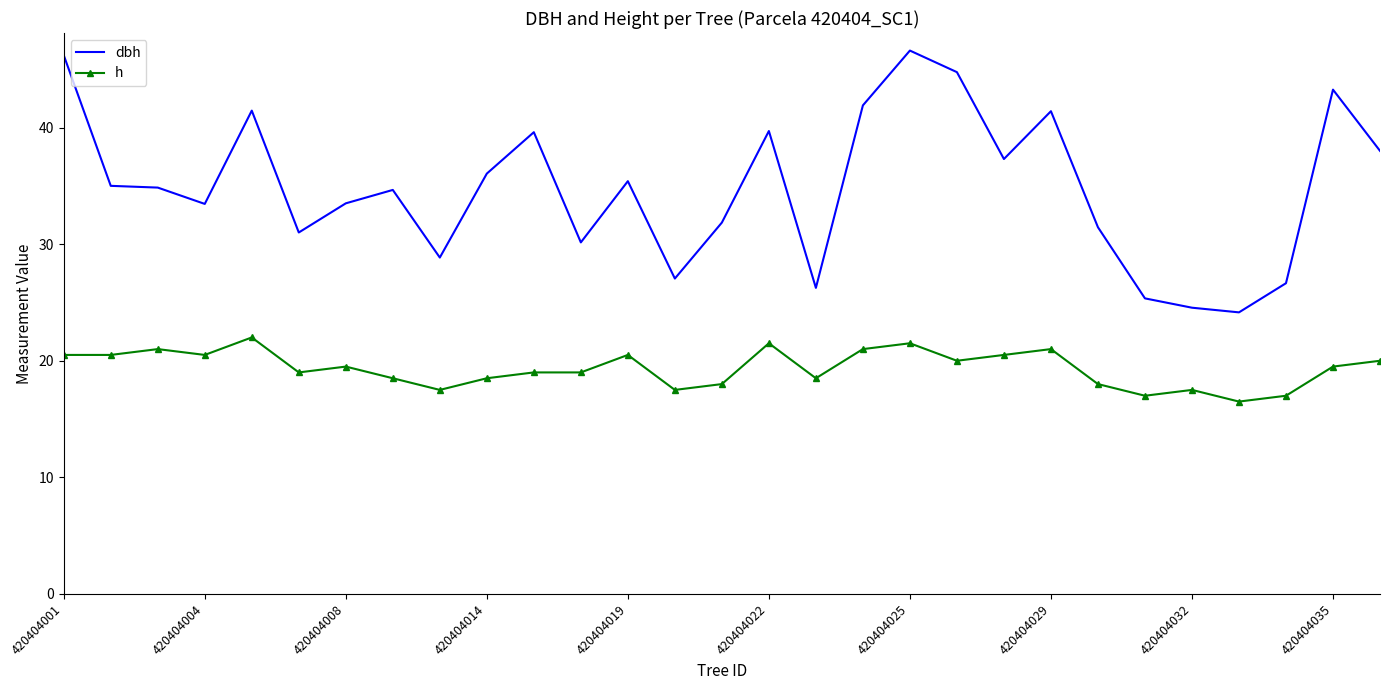

What is the highest value of the h series?

22.0